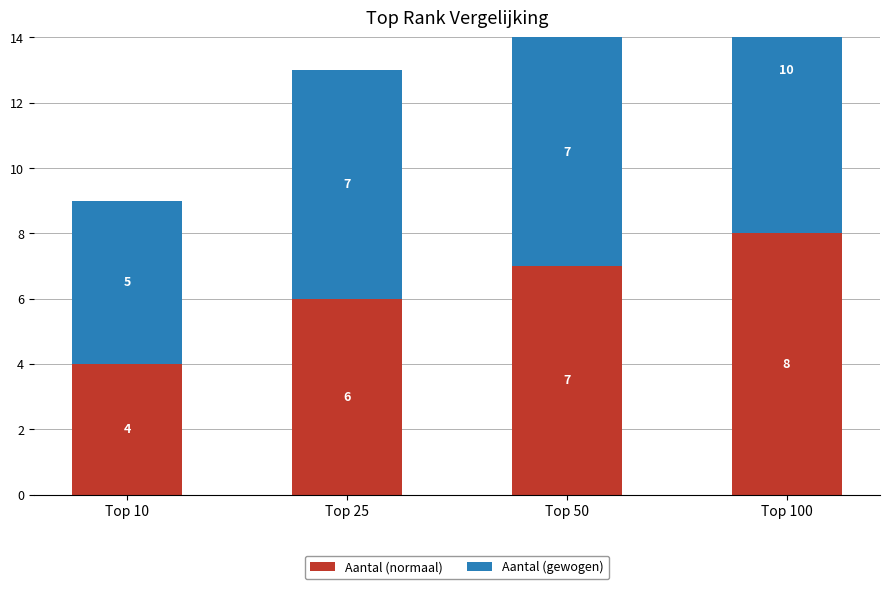

What is the highest value of the Aantal (normaal) series?

8